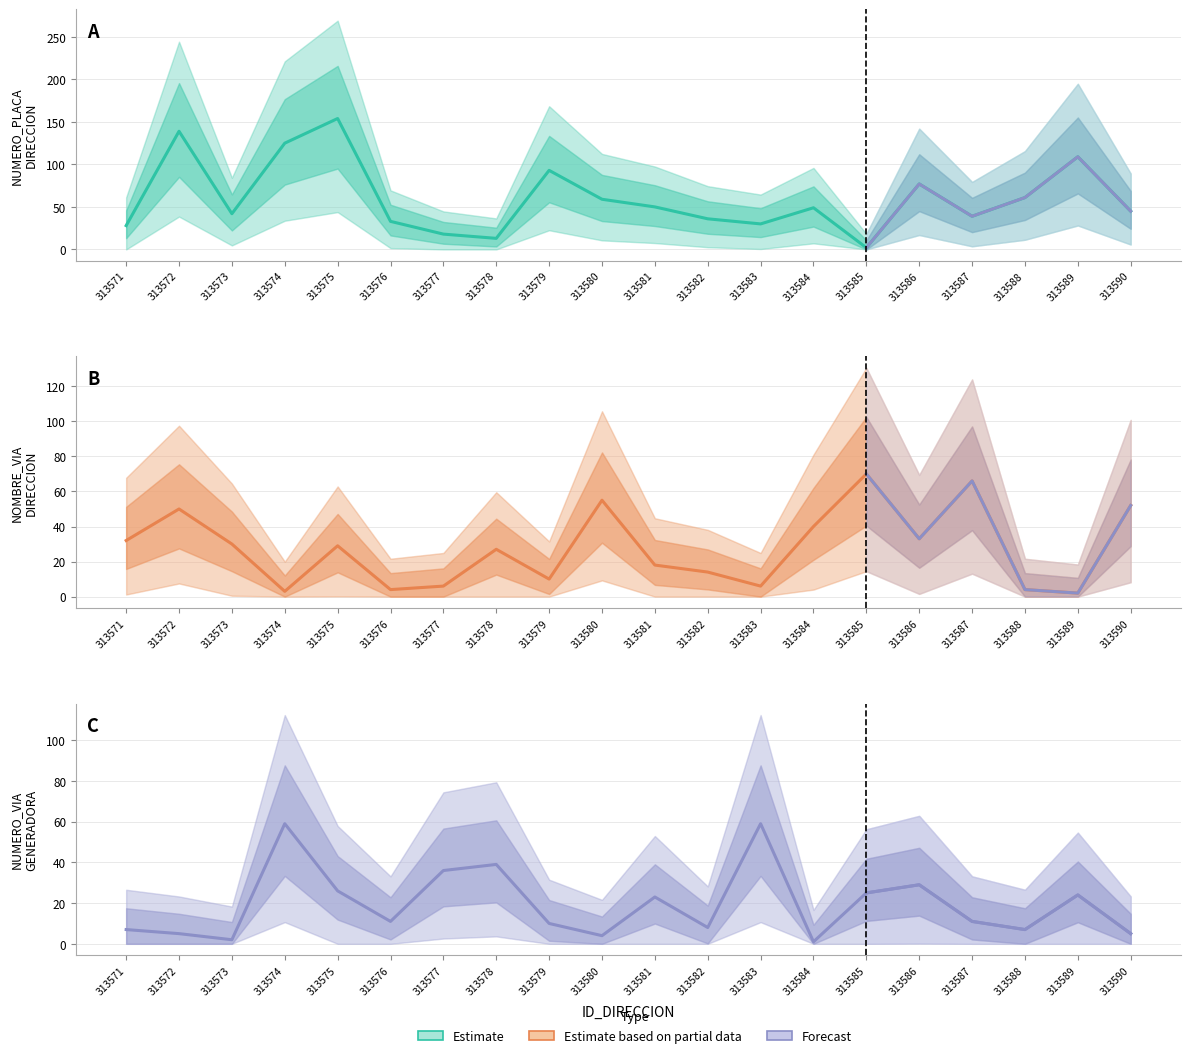

In NUMERO_PLACA_DIRECCION, how many points are higher than both neighbors (excluding endpoints)?

6